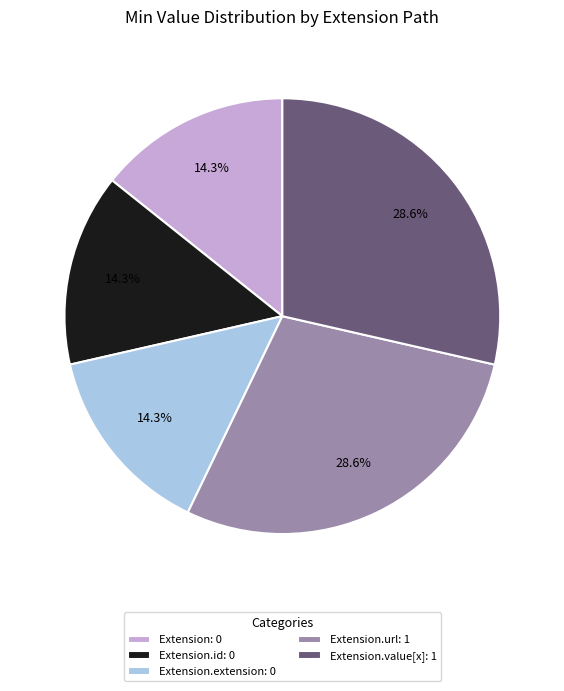

Which has a higher value, Extension.url: 1 or Extension: 0?

Extension.url: 1